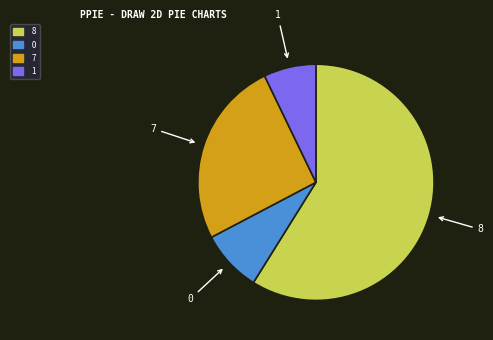

Is there a majority slice in this chart?

Yes